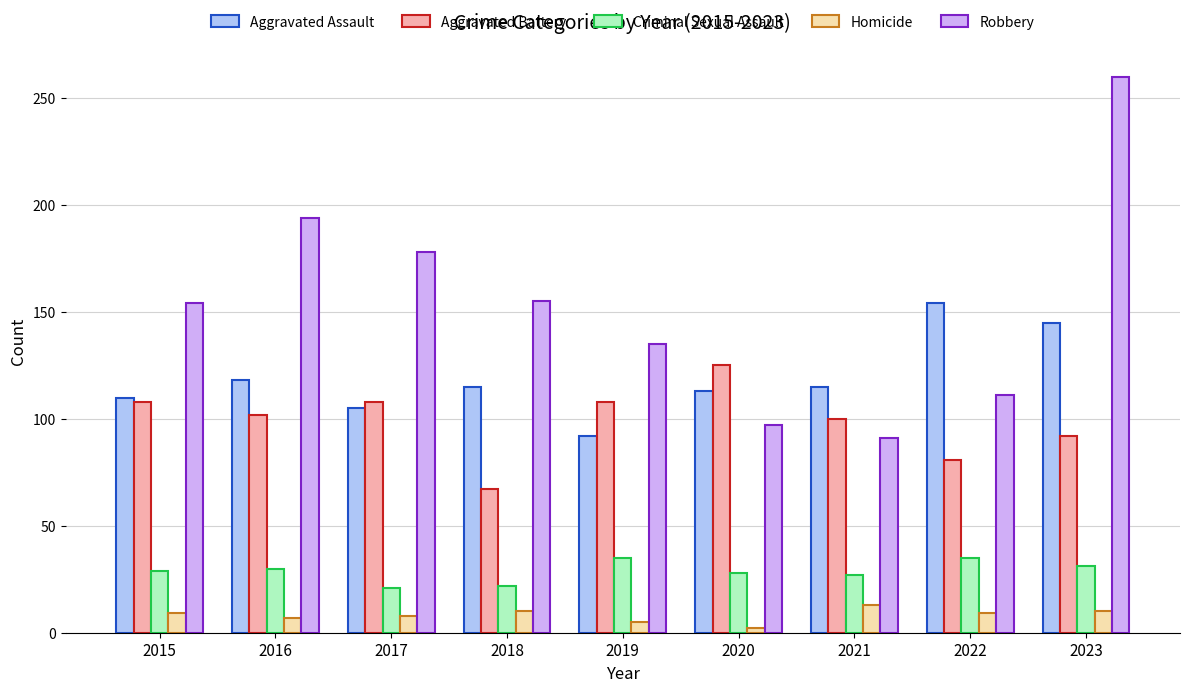

The Aggravated Battery series shows 25 at 2018. True or false?

False